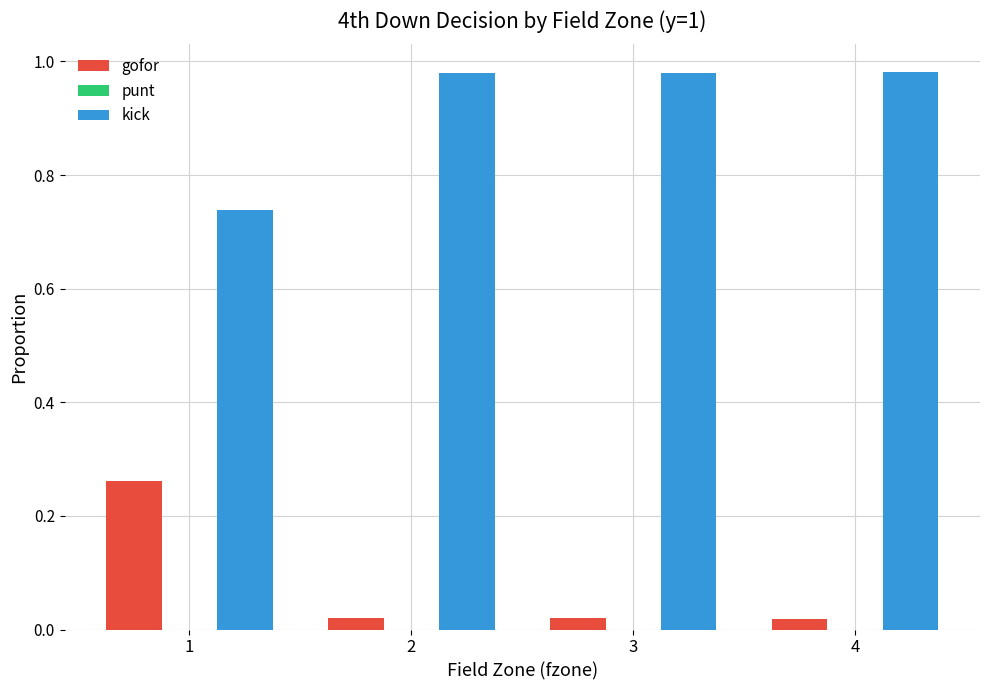

What is the sum of all kick values?

3.7